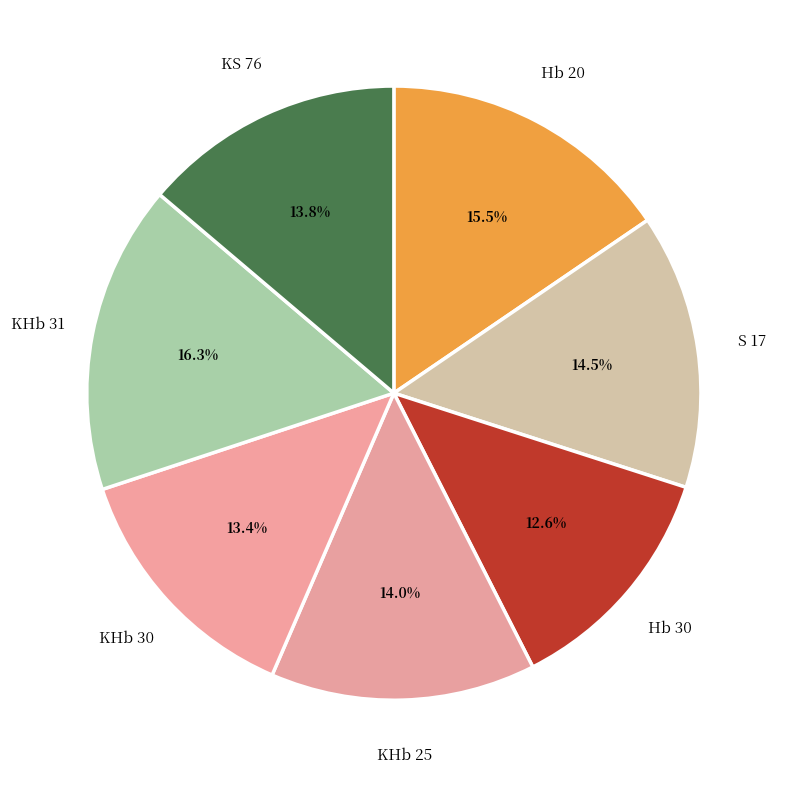

Is there any slice that represents more than half of the pie?

No